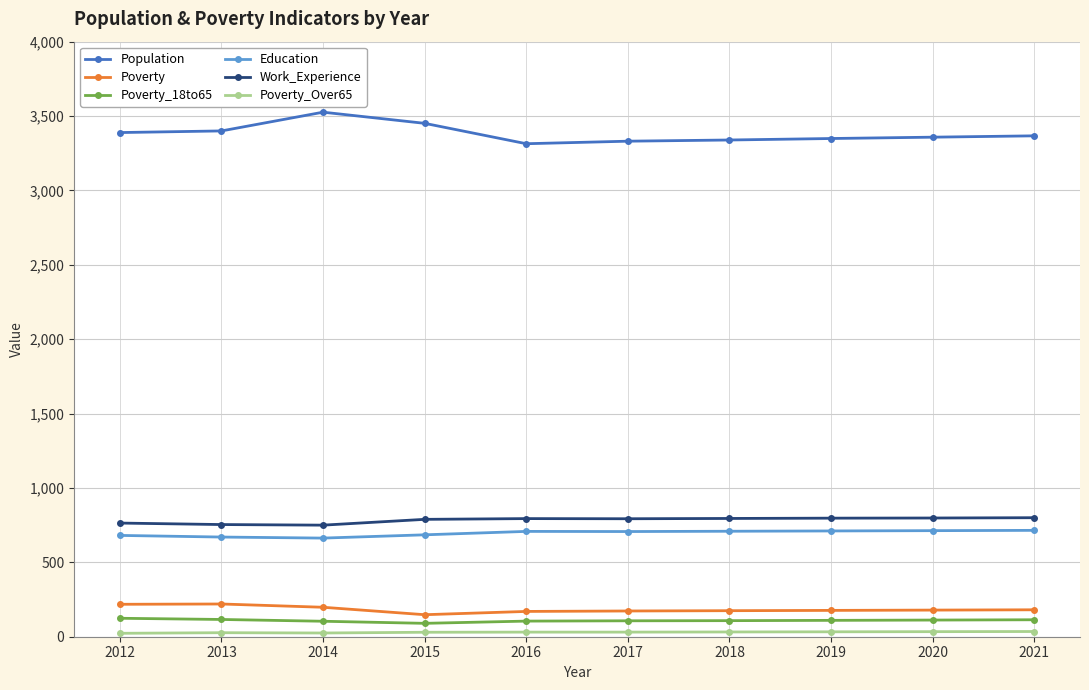

What is the average value of the Population series?

3382